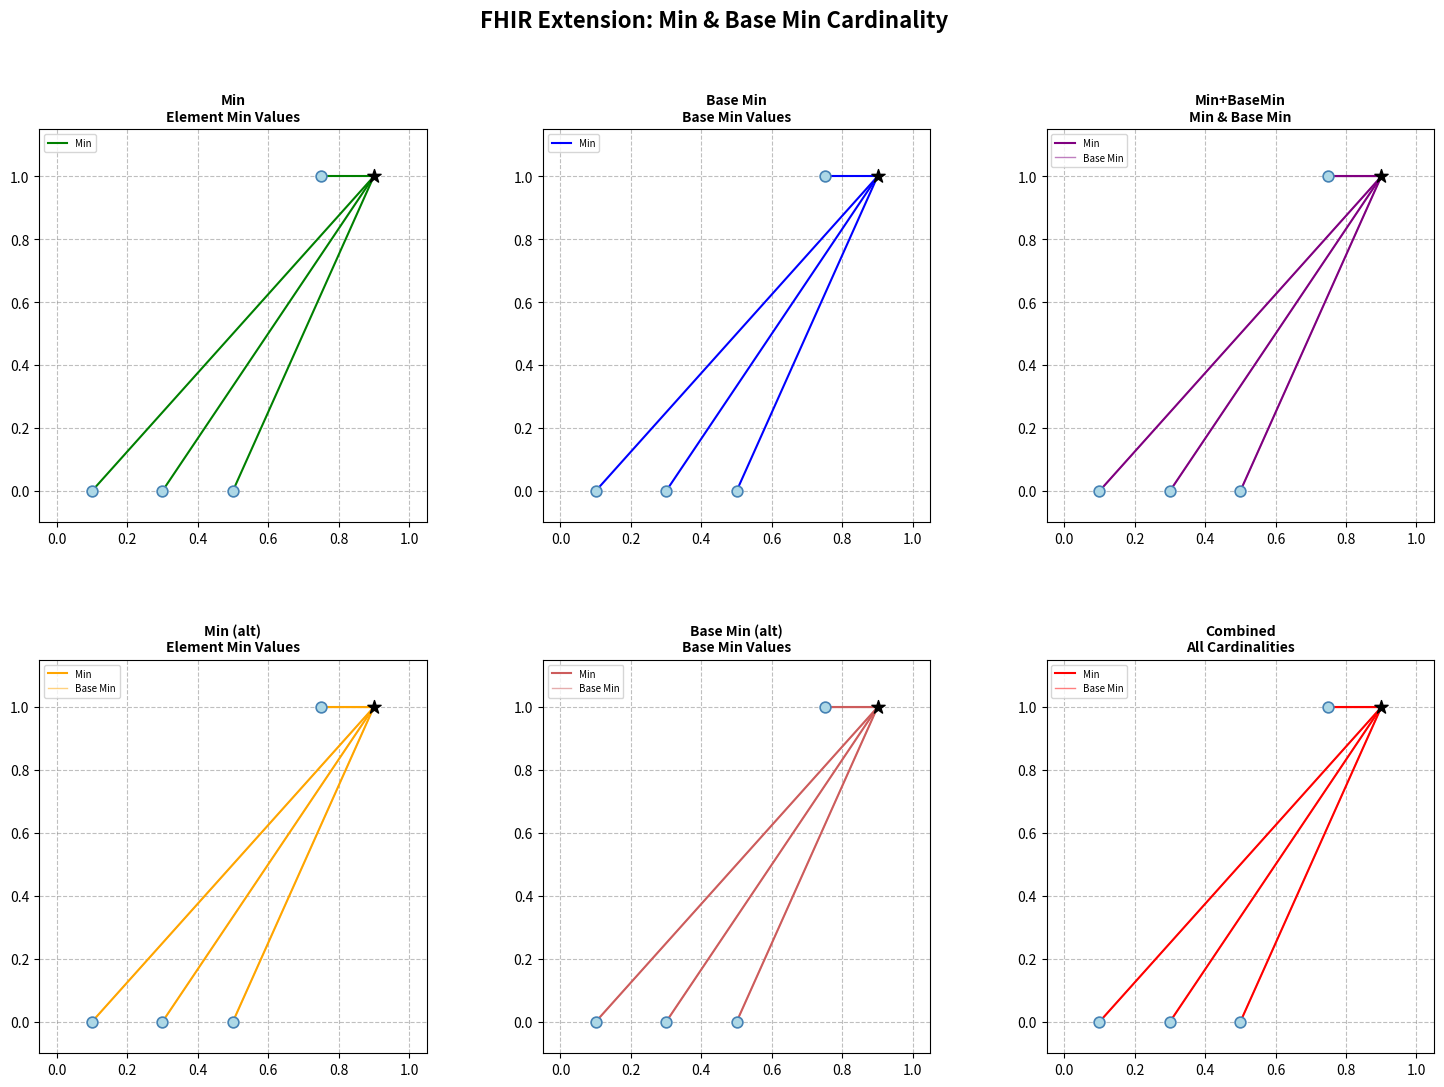

Which series has the largest total across all categories?

Min